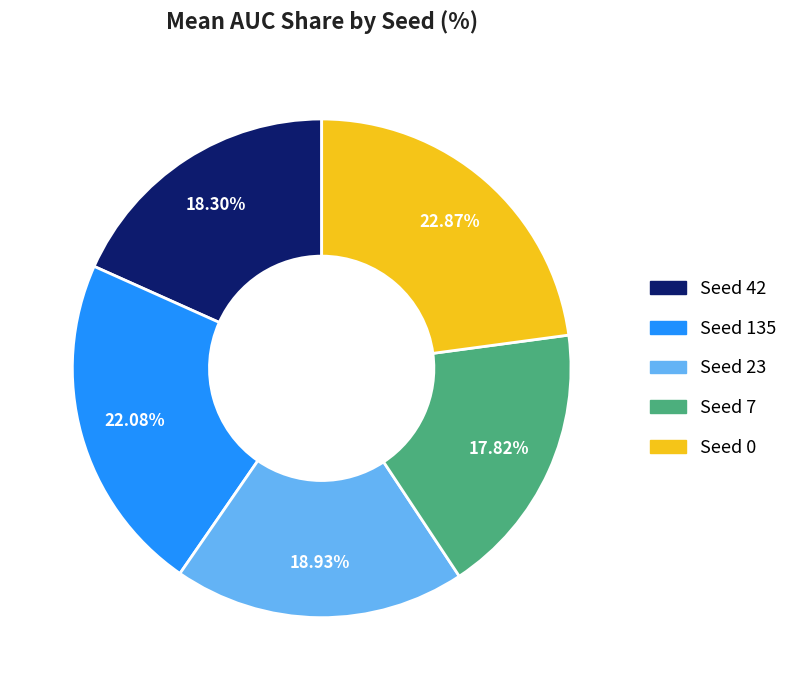

Approximately how many times larger is the value at Seed 23 compared to Seed 7?

1.1